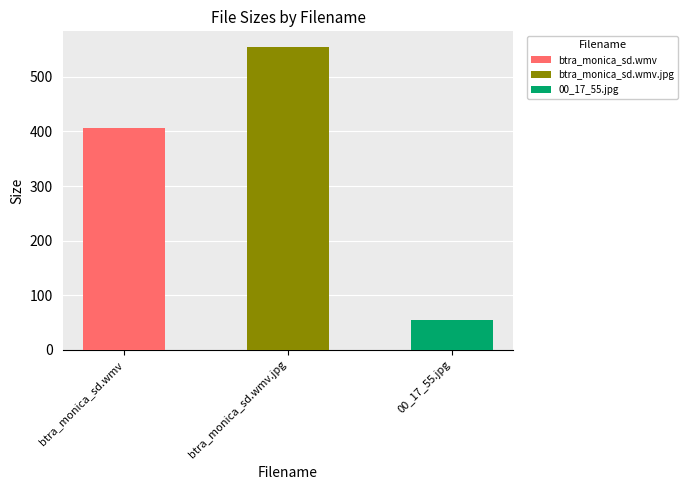

Reading left to right, what are all the values shown in this chart?

btra_monica_sd.wmv=406.4	btra_monica_sd.wmv.jpg=555.6	00_17_55.jpg=54.5